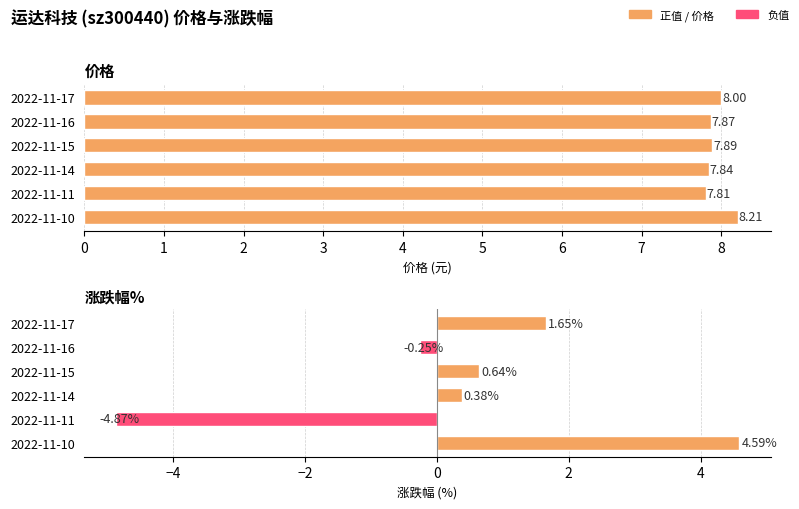

Which series has the largest range (max minus min)?

涨跌幅%